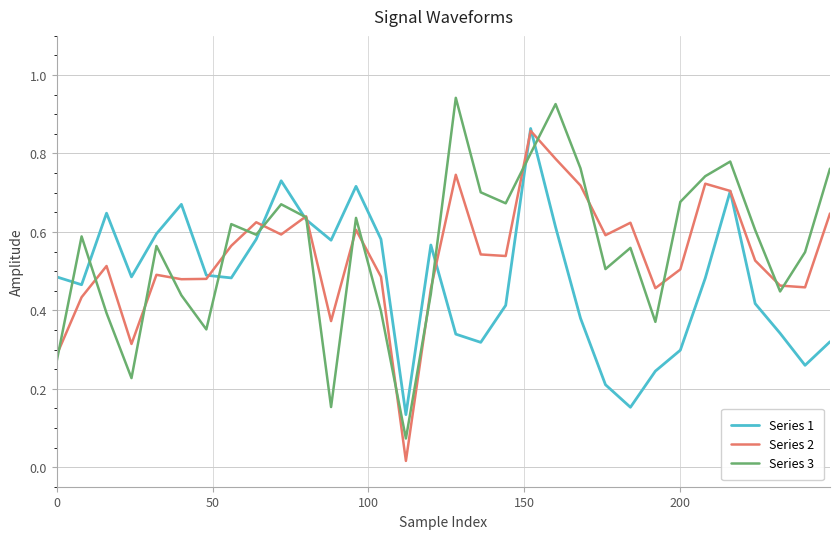

Reading left to right, list all the values displayed in this chart.

Series 1: 0.5	0.5	0.6	0.5	0.6	0.7	0.5	0.5	0.6	0.7	0.6	0.6	0.7	0.6	0.1	0.6	0.3	0.3	0.4	0.9	0.6	0.4	0.2	0.2	0.2	0.3	0.5	0.7	0.4	0.3	0.3	0.3
Series 2: 0.3	0.4	0.5	0.3	0.5	0.5	0.5	0.6	0.6	0.6	0.6	0.4	0.6	0.5	0.0	0.5	0.7	0.5	0.5	0.9	0.8	0.7	0.6	0.6	0.5	0.5	0.7	0.7	0.5	0.5	0.5	0.6
Series 3: 0.3	0.6	0.4	0.2	0.6	0.4	0.4	0.6	0.6	0.7	0.6	0.2	0.6	0.4	0.1	0.4	0.9	0.7	0.7	0.8	0.9	0.8	0.5	0.6	0.4	0.7	0.7	0.8	0.6	0.4	0.5	0.8